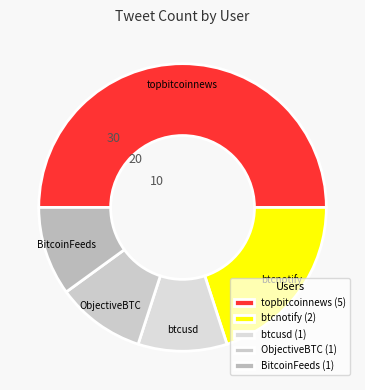

Is there a majority slice in this chart?

No